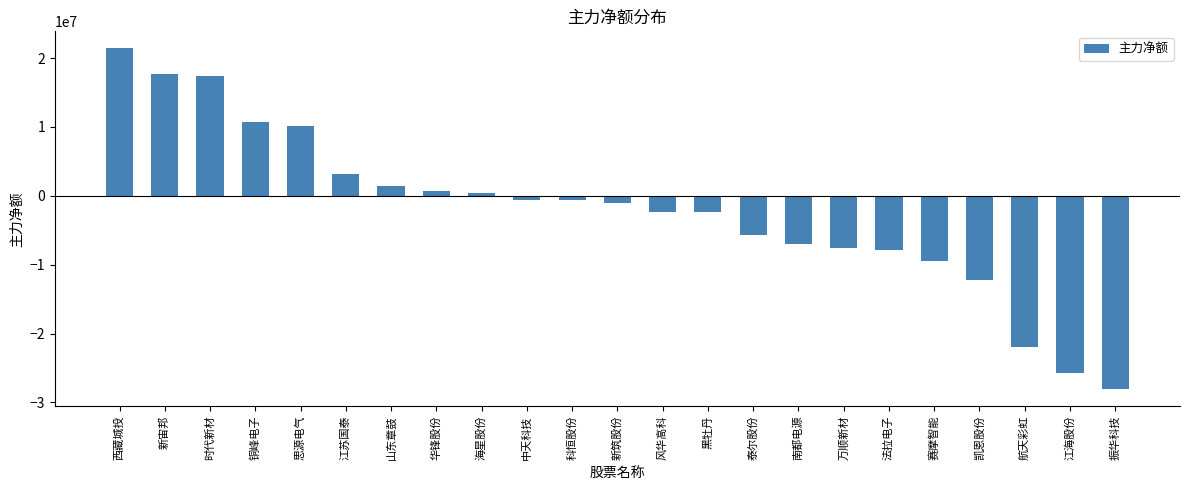

Where is the data nearest to the value -3338246?

黑牡丹